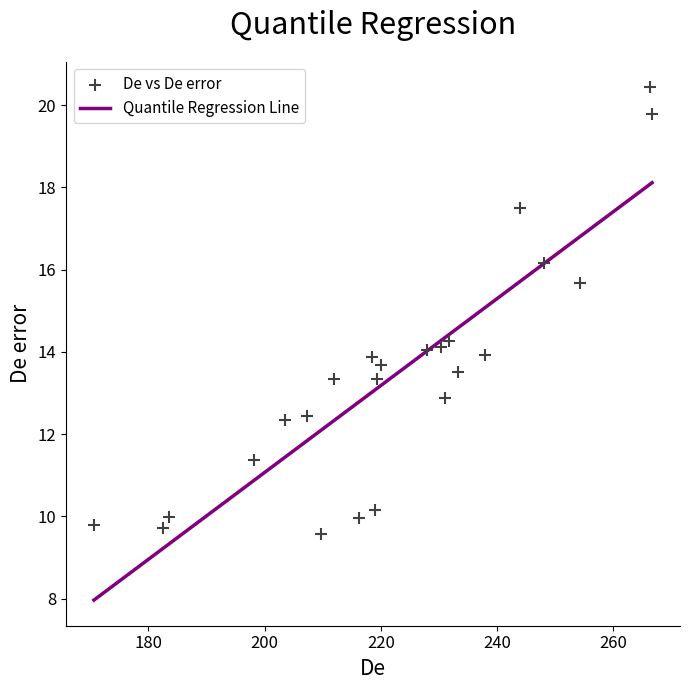

What is the range of Y values (max minus min)?

10.9